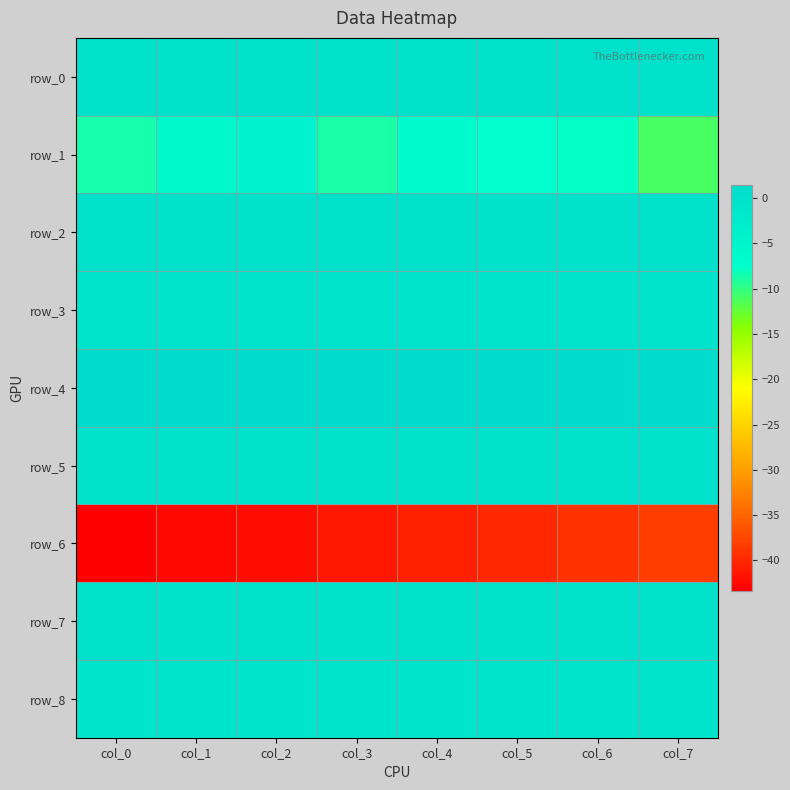

Reading left to right, what are all the values shown in this chart?

row_0: 0.1	0.1	0.1	0.1	0.1	0.1	0.1	0.2
row_1: -8.6	-6.0	-4.6	-8.8	-6.8	-7.5	-7.8	-11.0
row_2: 0.1	0.1	0.1	0.1	0.1	0.0	0.0	0.1
row_3: -0.5	-0.5	-0.5	-0.5	-0.5	-0.5	-0.5	-0.5
row_4: 1.4	1.4	1.4	1.4	1.4	1.4	1.4	1.4
row_5: 0.0	0.0	0.0	0.0	0.0	0.0	0.0	0.0
row_6: -43.3	-42.5	-42.0	-41.4	-40.6	-39.8	-39.1	-38.2
row_7: 0.1	0.0	0.2	-0.1	0.1	0.1	0.1	0.1
row_8: -0.8	-0.6	-0.8	-0.7	-0.7	-0.6	-0.6	-0.6